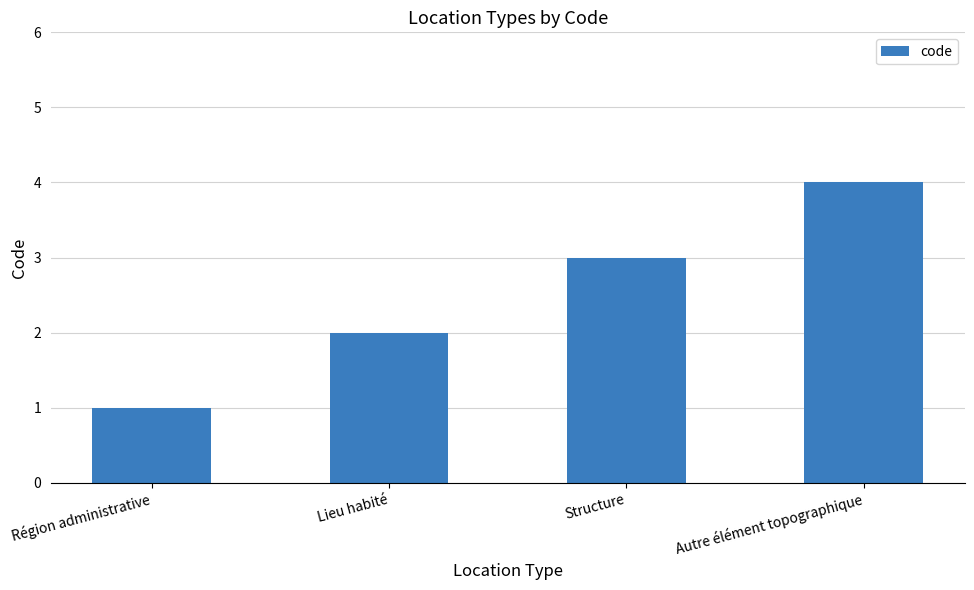

Which has a higher value, Lieu habité or Région administrative?

Lieu habité